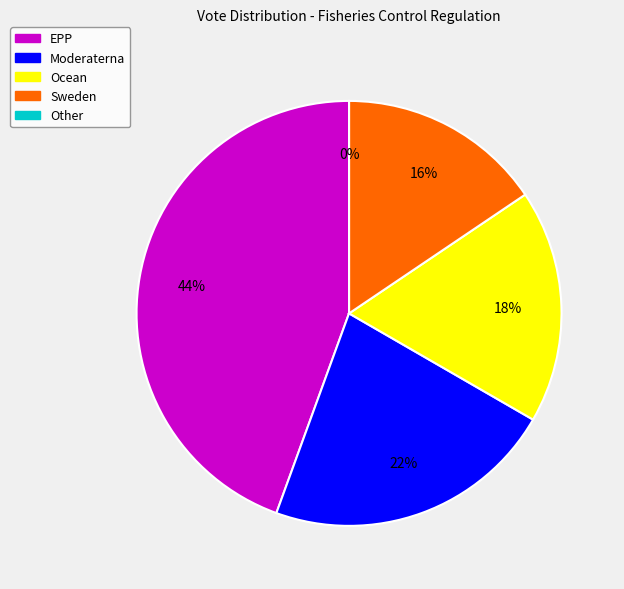

Which category has the smallest portion of the pie?

Other